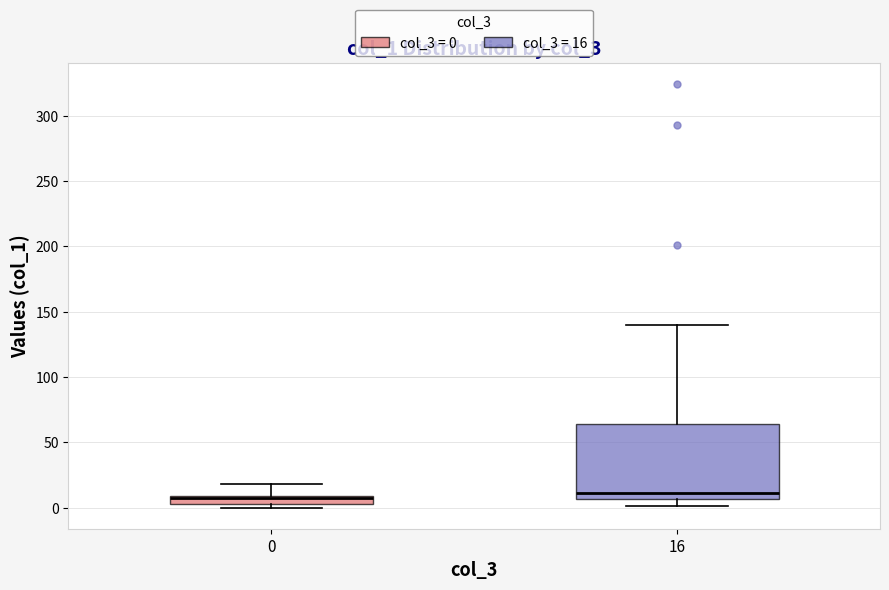

Comparing the boxes themselves (not the whiskers), which one is the tallest?

16